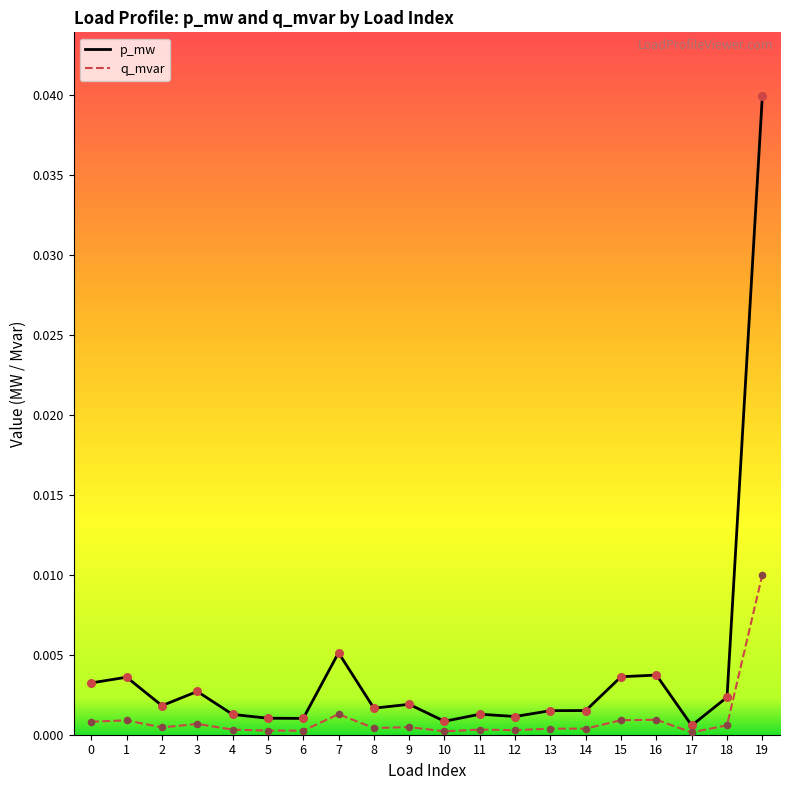

At which category is the sum across all series the highest?

19